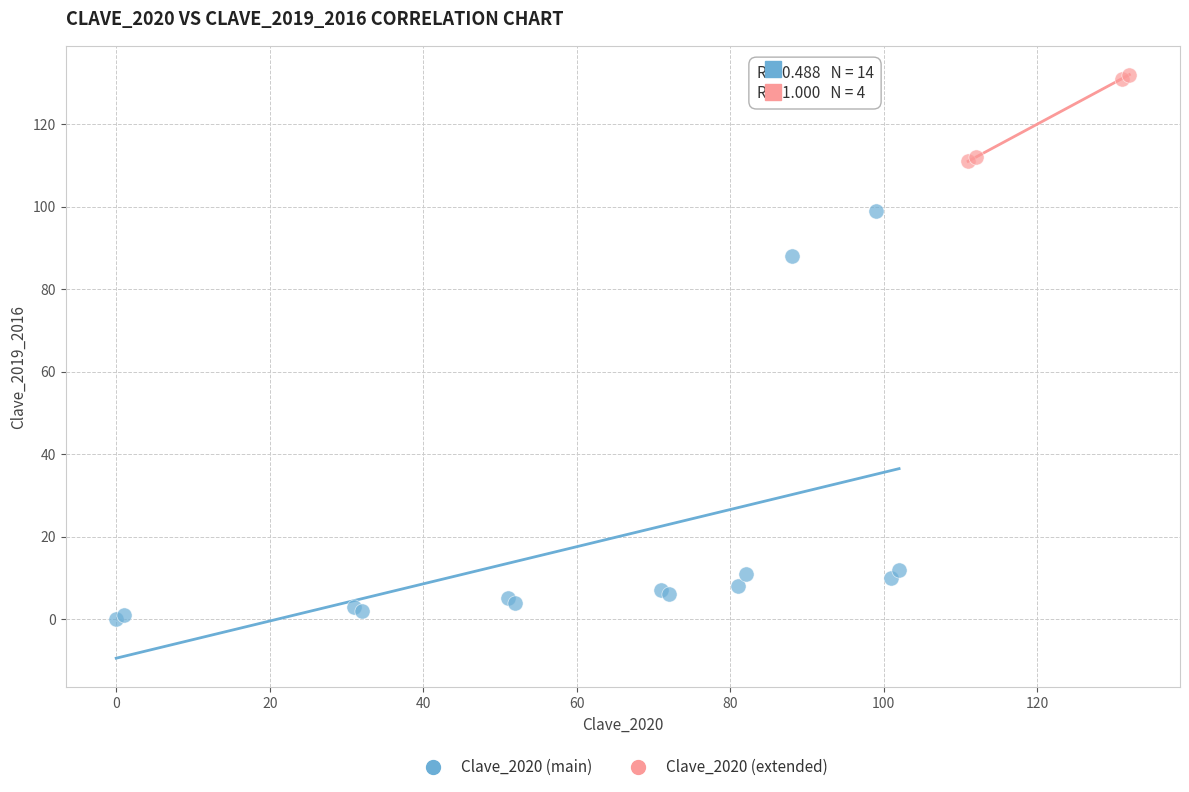

Which series has the largest Y range (max minus min)?

Clave_2020 (main)